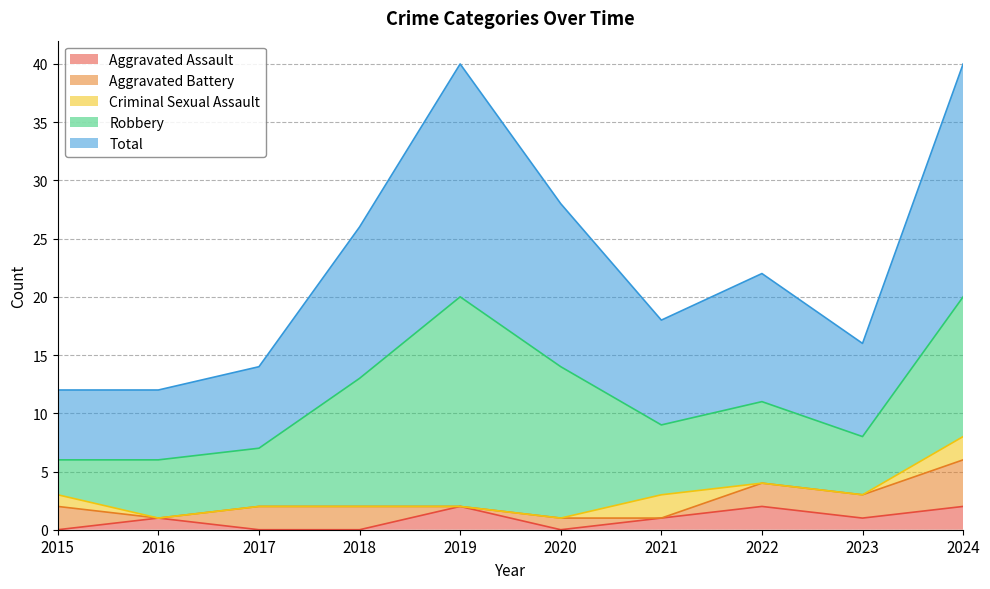

True or false: Criminal Sexual Assault and Total intersect in this chart.

False